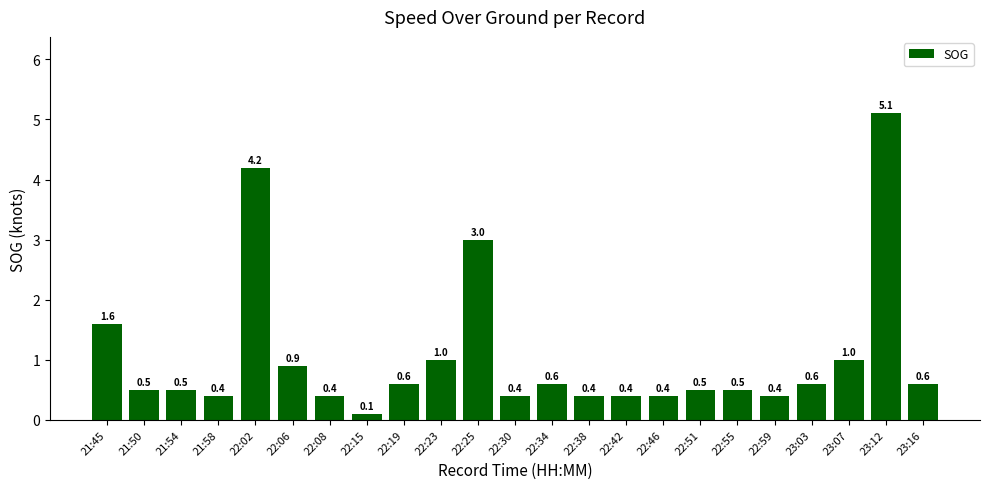

Reading left to right, what are all the values shown in this chart?

1.6	0.5	0.5	0.4	4.2	0.9	0.4	0.1	0.6	1.0	3.0	0.4	0.6	0.4	0.4	0.4	0.5	0.5	0.4	0.6	1.0	5.1	0.6